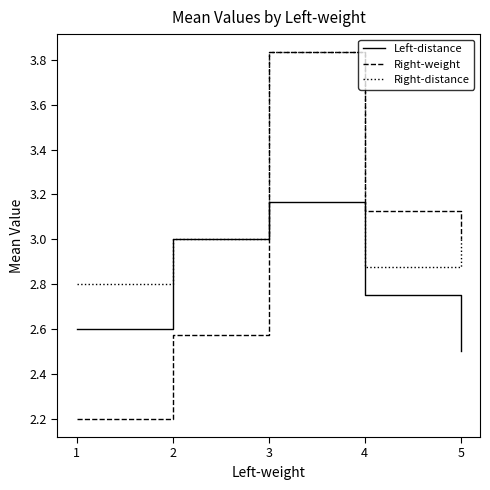

Which series ends up on top after the final intersection of Left-distance and Right-weight?

Right-weight